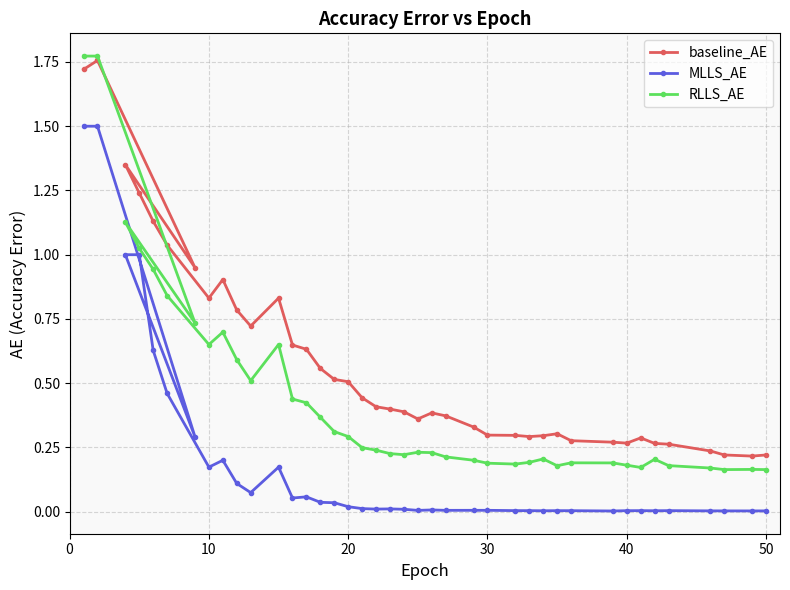

List the series in order of their overall mean, lowest first.

MLLS_AE, RLLS_AE, baseline_AE